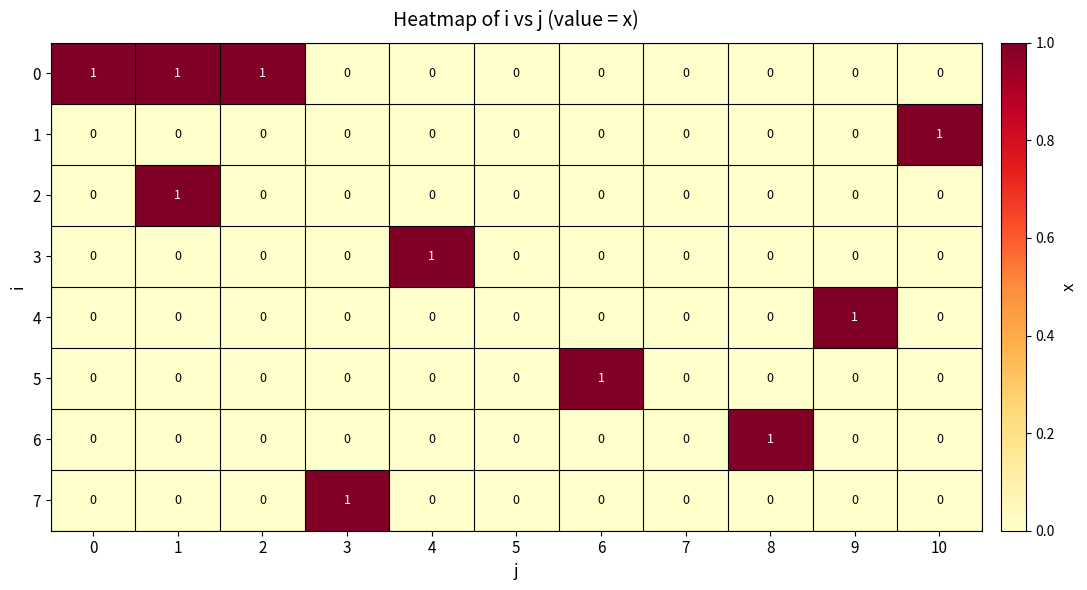

The value of 1 at 3 is -1. True or false?

False